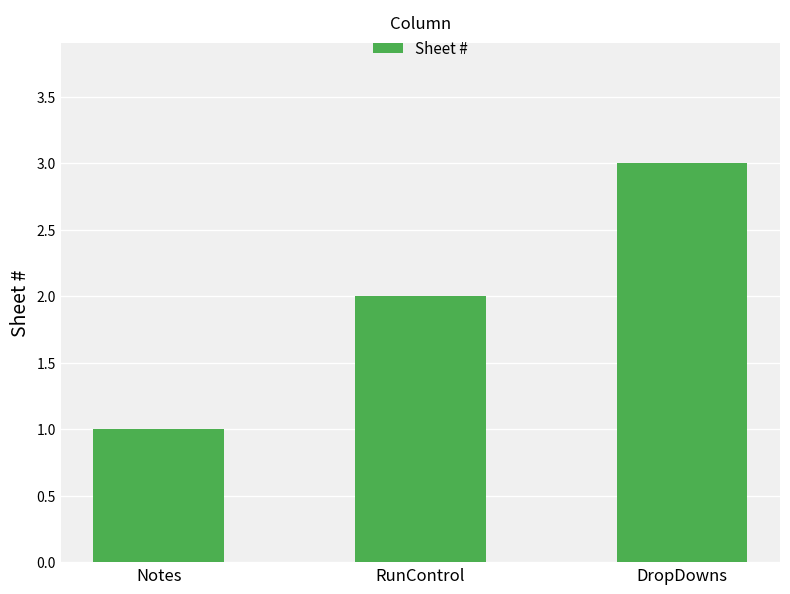

What is the ratio of the value at Notes to the value at RunControl?

0.5